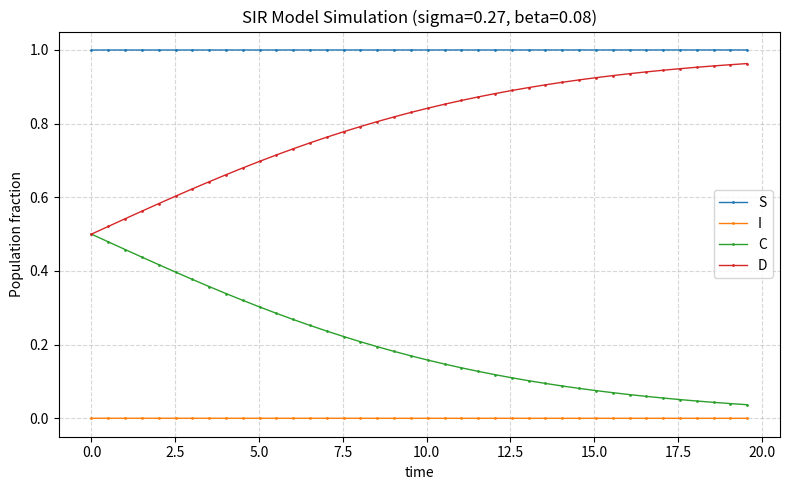

Which series has the largest total across all categories?

S